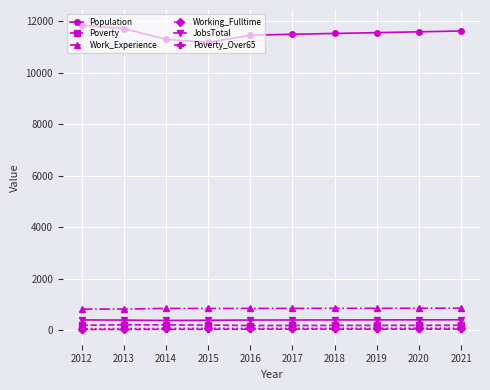

Is it true that Work_Experience equals 1446 at 2013?

False